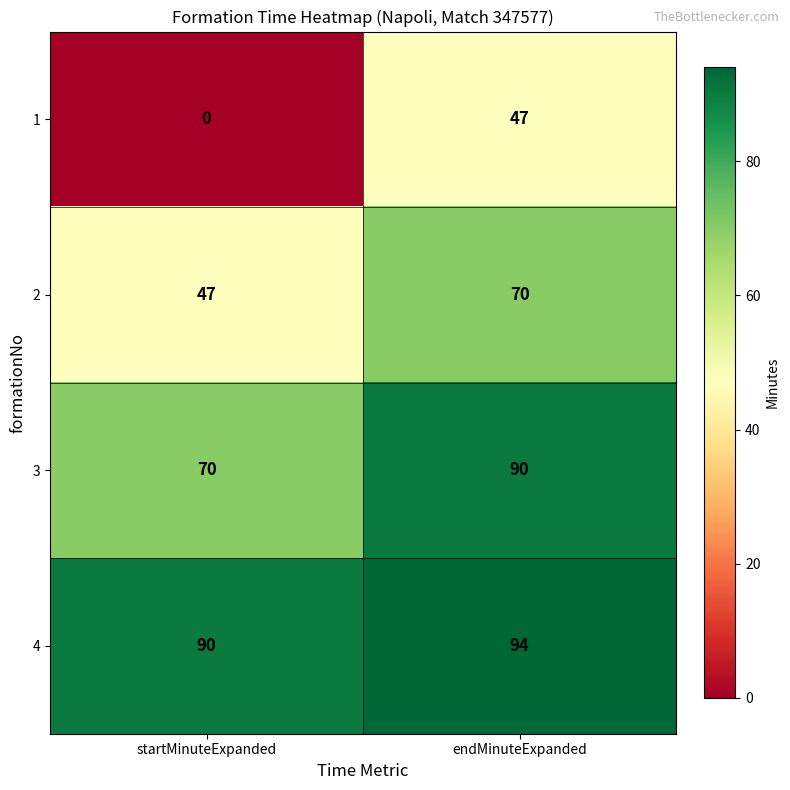

At endMinuteExpanded, list the series in order from smallest to largest.

1, 2, 3, 4